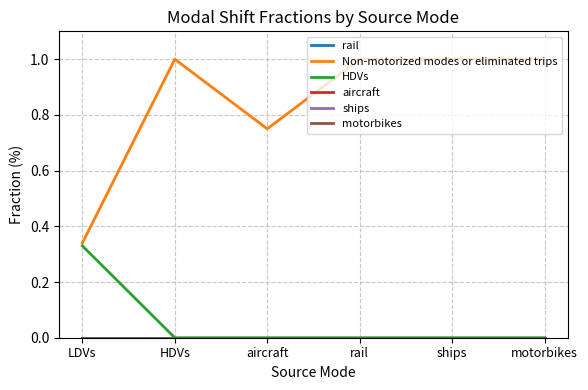

Rank the series by their maximum value, from lowest to highest.

rail, aircraft, ships, motorbikes, HDVs, Non-motorized modes or eliminated trips